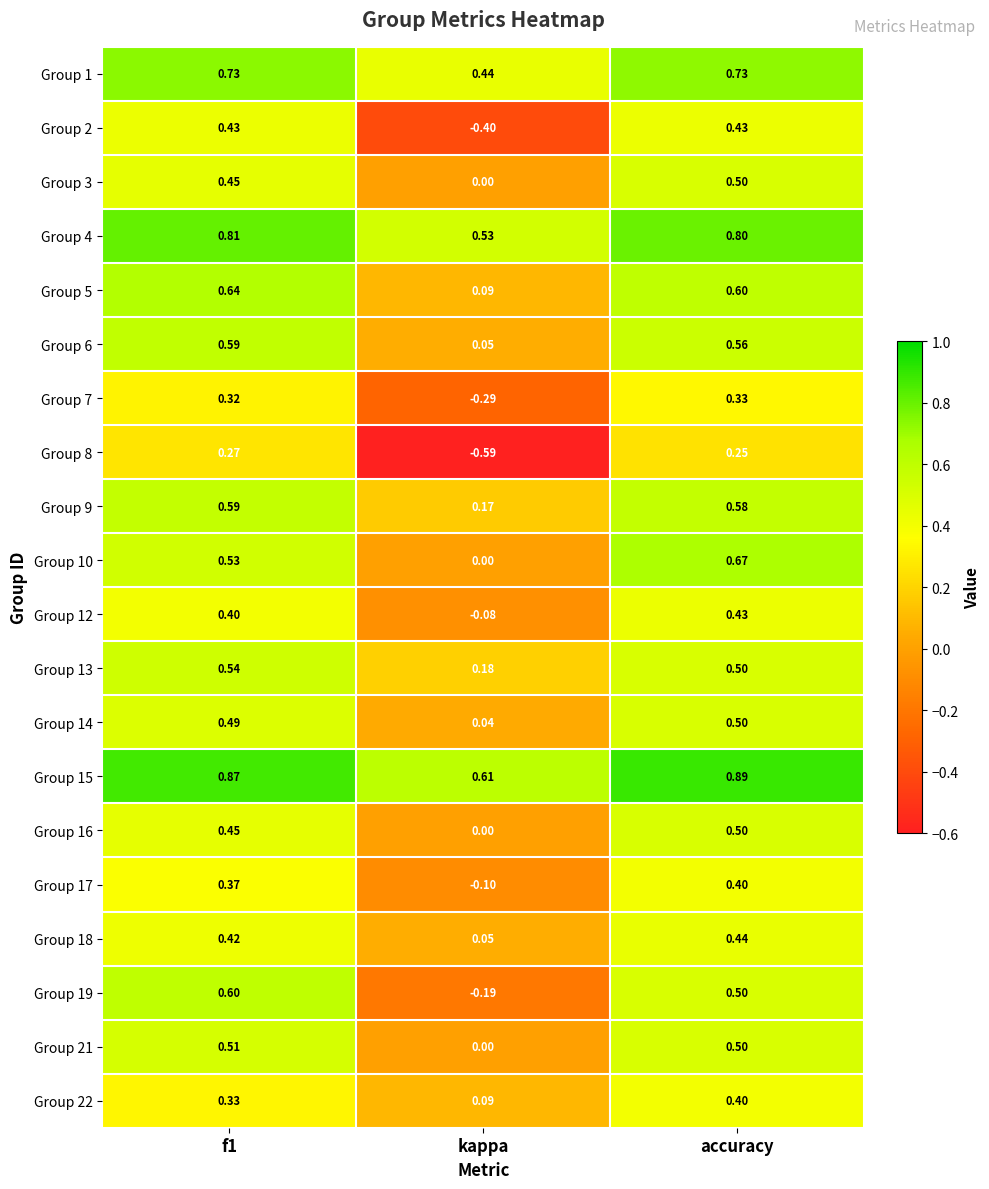

Which category has the lowest value in the Group 4 series?

kappa